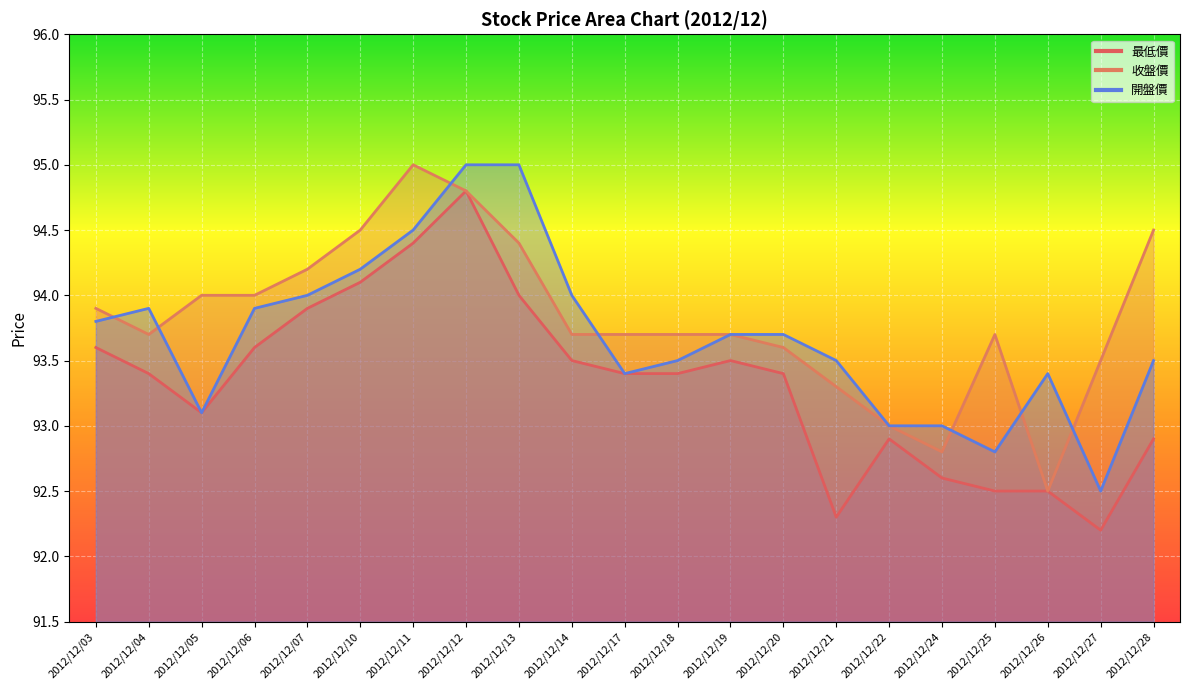

Reading left to right, transcribe all the data shown in this chart.

最低價: 93.6	93.4	93.1	93.6	93.9	94.1	94.4	94.8	94.0	93.5	93.4	93.4	93.5	93.4	92.3	92.9	92.6	92.5	92.5	92.2	92.9
收盤價: 93.9	93.7	94.0	94.0	94.2	94.5	95.0	94.8	94.4	93.7	93.7	93.7	93.7	93.6	93.3	93.0	92.8	93.7	92.5	93.5	94.5
開盤價: 93.8	93.9	93.1	93.9	94.0	94.2	94.5	95.0	95.0	94.0	93.4	93.5	93.7	93.7	93.5	93.0	93.0	92.8	93.4	92.5	93.5